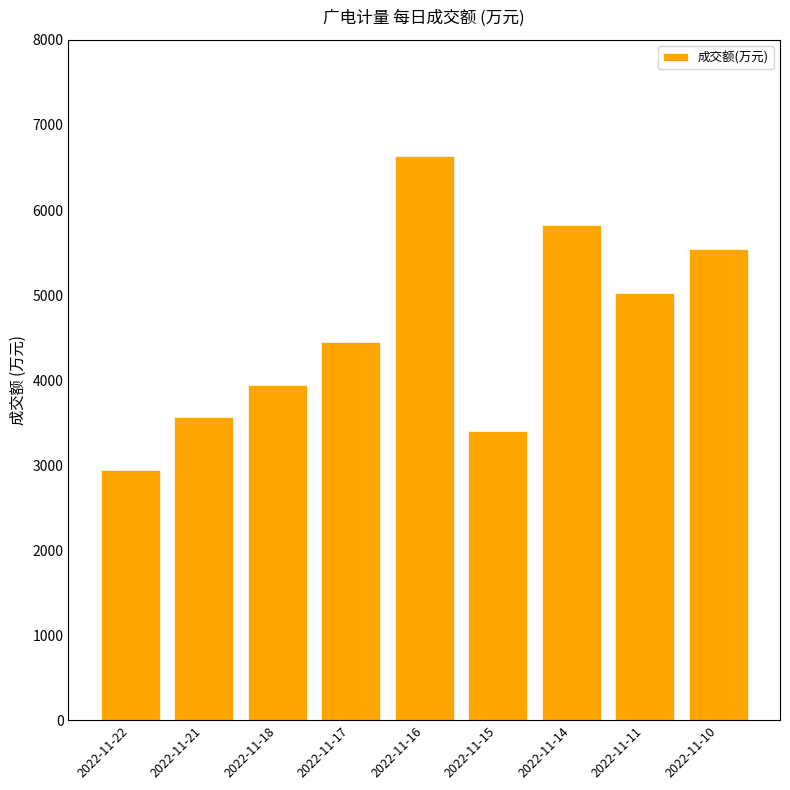

Reading right to left, extract all data points from this chart.

2022-11-10=5544	2022-11-11=5025	2022-11-14=5826	2022-11-15=3395	2022-11-16=6639	2022-11-17=4445	2022-11-18=3947	2022-11-21=3569	2022-11-22=2939